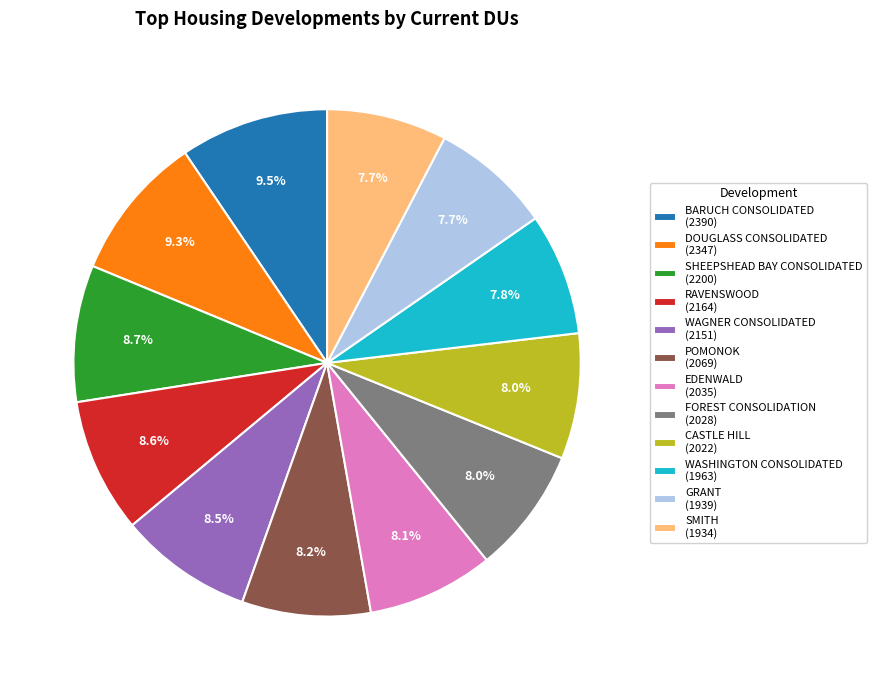

Count the number of slices in the pie.

12